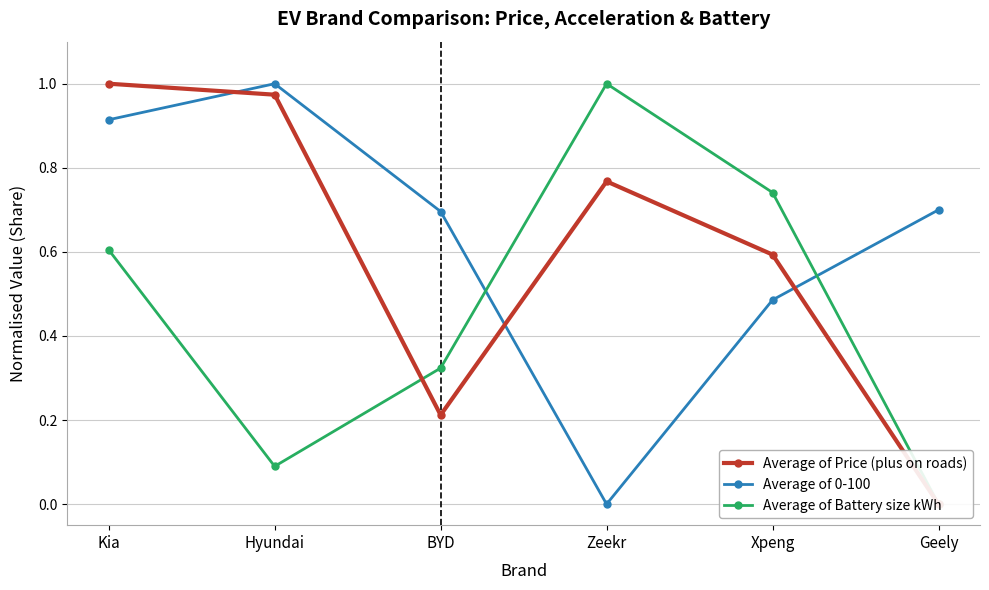

List the series in order of their peak value, lowest first.

Average of Price (plus on roads), Average of 0-100, Average of Battery size kWh